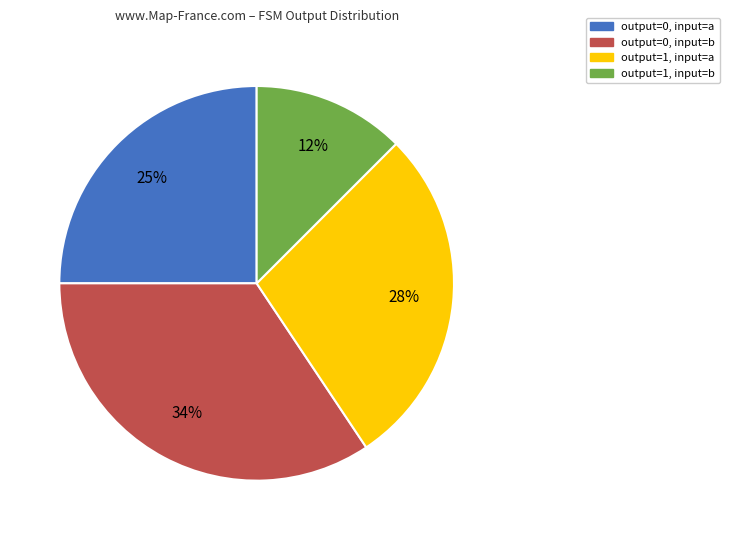

To the nearest percent, what is the average slice percentage?

25%